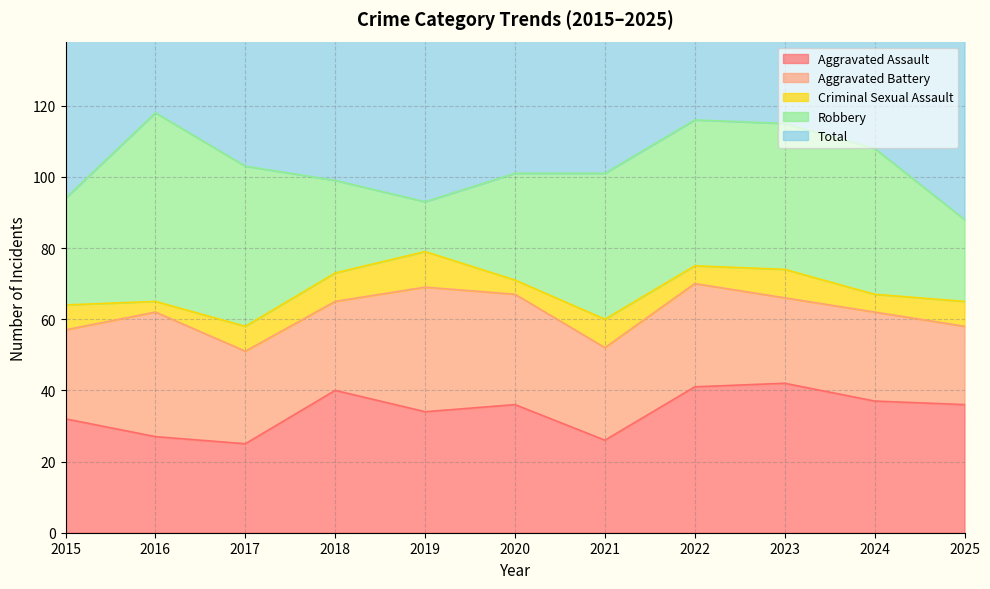

At 2018, list the series in order from smallest to largest.

Criminal Sexual Assault, Aggravated Battery, Robbery, Aggravated Assault, Total